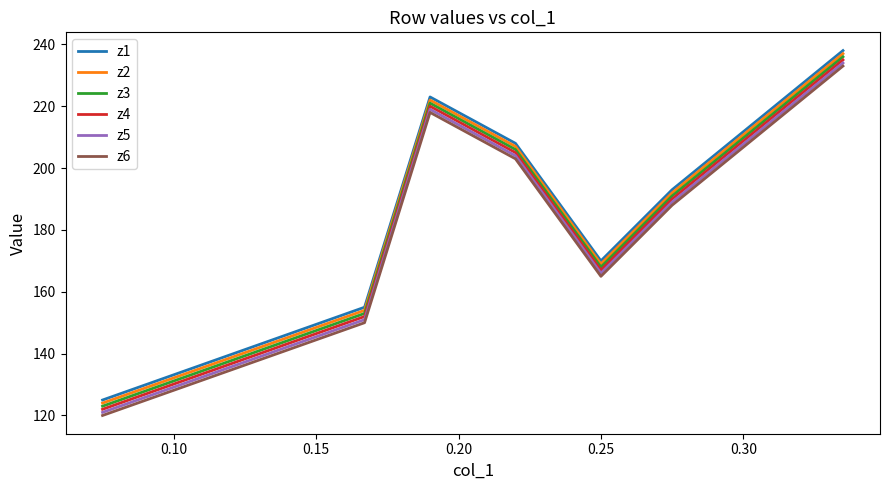

What is the maximum value for z4?

235